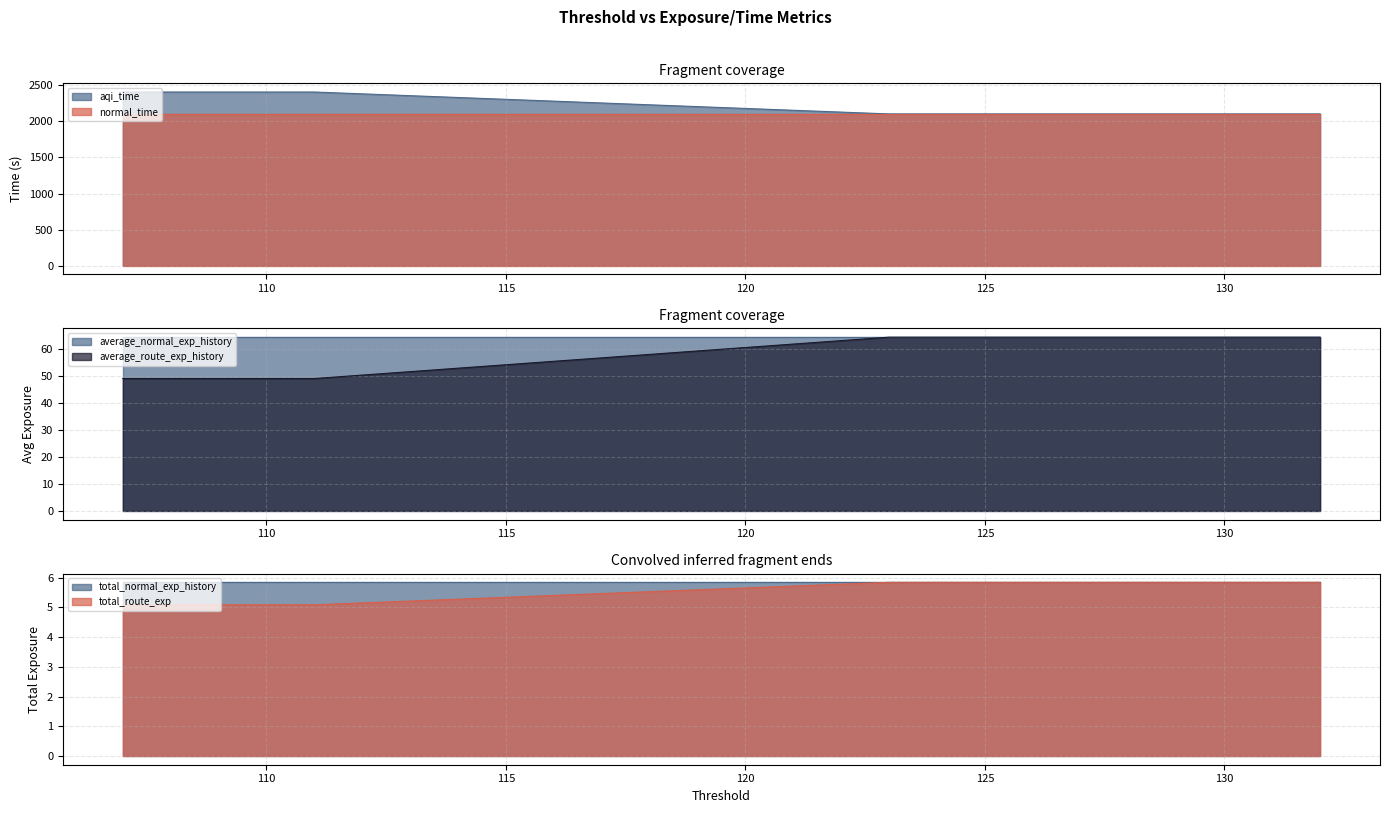

What is the sum of the average_route_exp_history values at 109 and 110?

4810.8